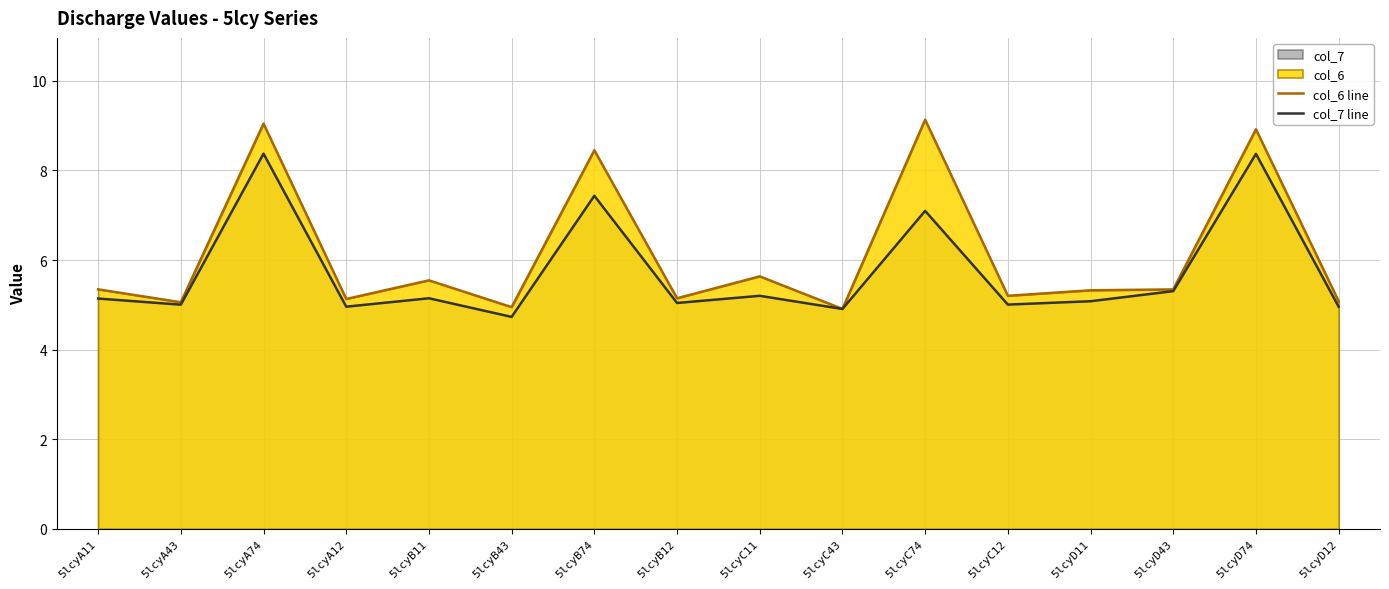

True or false: col_6 line has more than 0 interior local peaks.

True